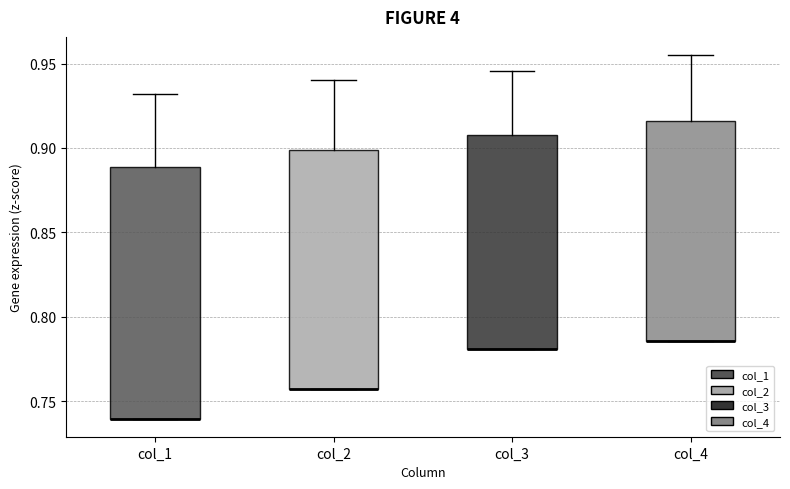

Where is the lower edge of the box for col_4 on the y-axis? The values are not printed on the chart, so give them approximately, as read against the axis.

0.785